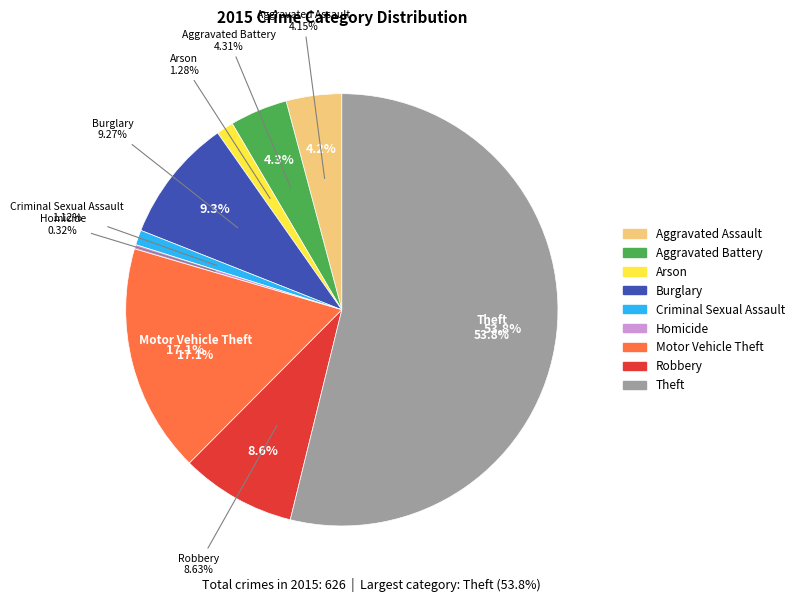

Which slice is the smallest?

Homicide